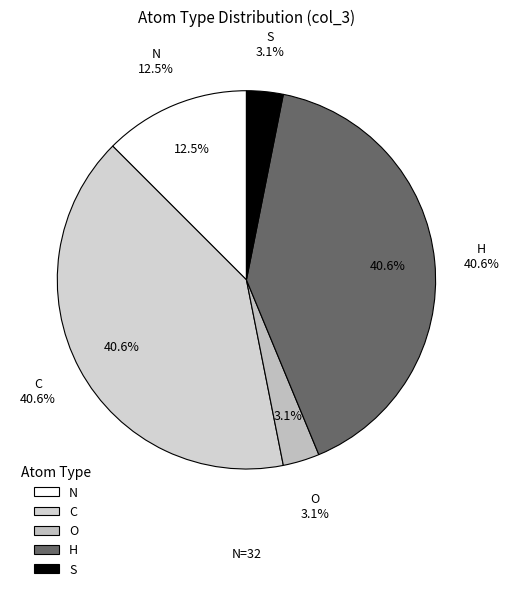

Do N and S together represent more than half of the pie?

No